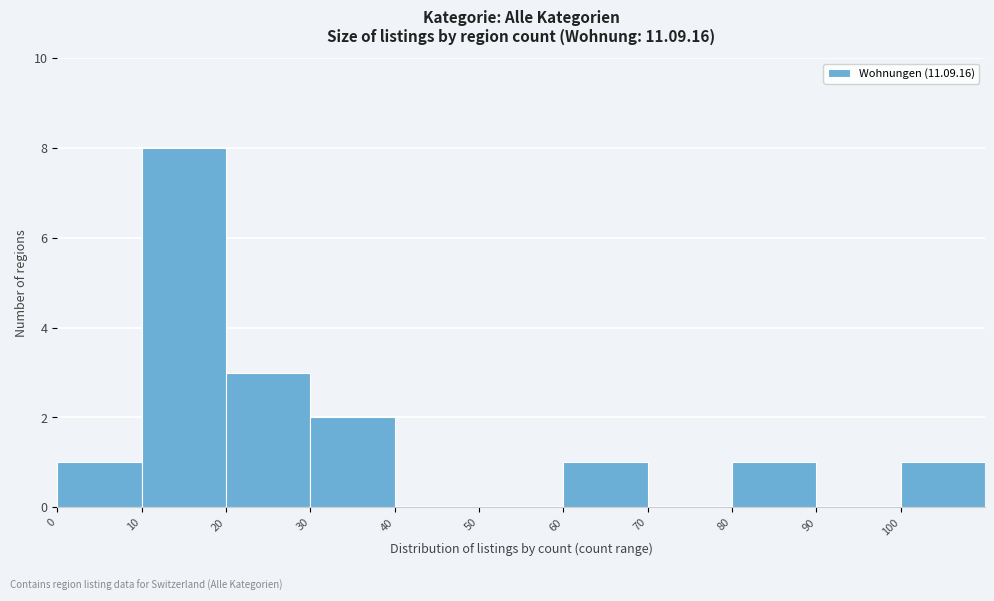

Reading left to right, transcribe this chart: for each bar, give the range it covers on the x-axis and its height. The values are not printed on the chart, so give them approximately, as read against the axis.

0 to 10: 1
10 to 20: 8
20 to 30: 3
30 to 40: 2
40 to 50: 0
50 to 60: 0
60 to 70: 1
70 to 80: 0
80 to 90: 1
90 to 100: 0
100 to 110: 1